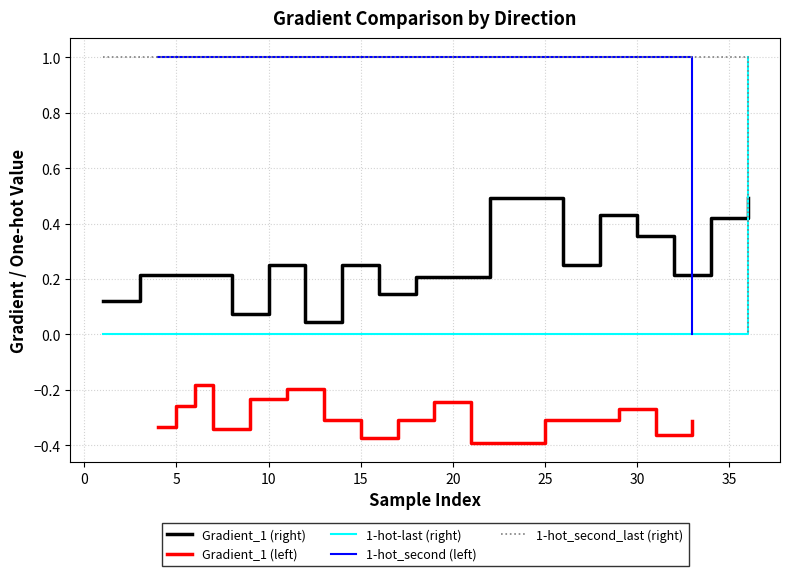

True or false: 1-hot-last (right) and Gradient_1 (right) cross at least once.

True